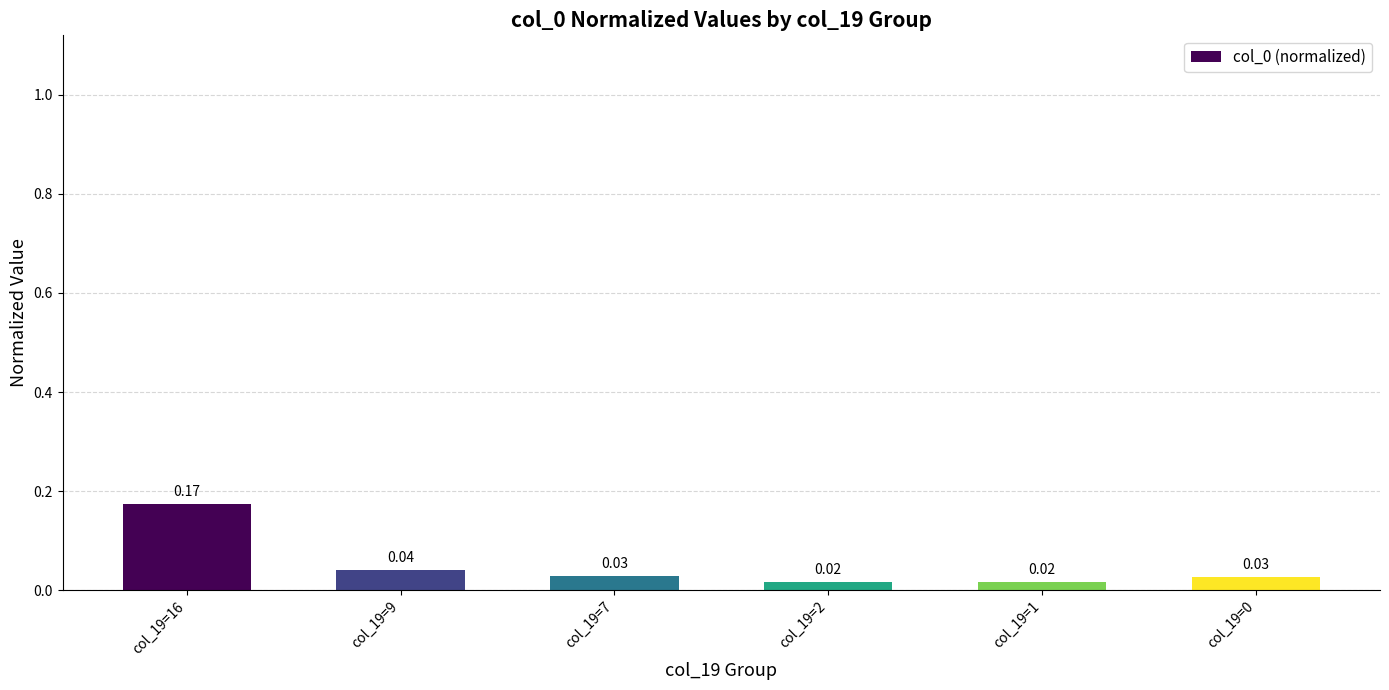

What is the average value?

0.1